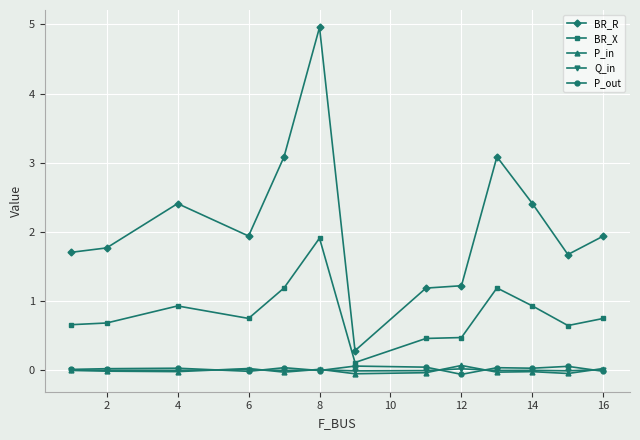

Which series has the widest spread of values?

BR_R